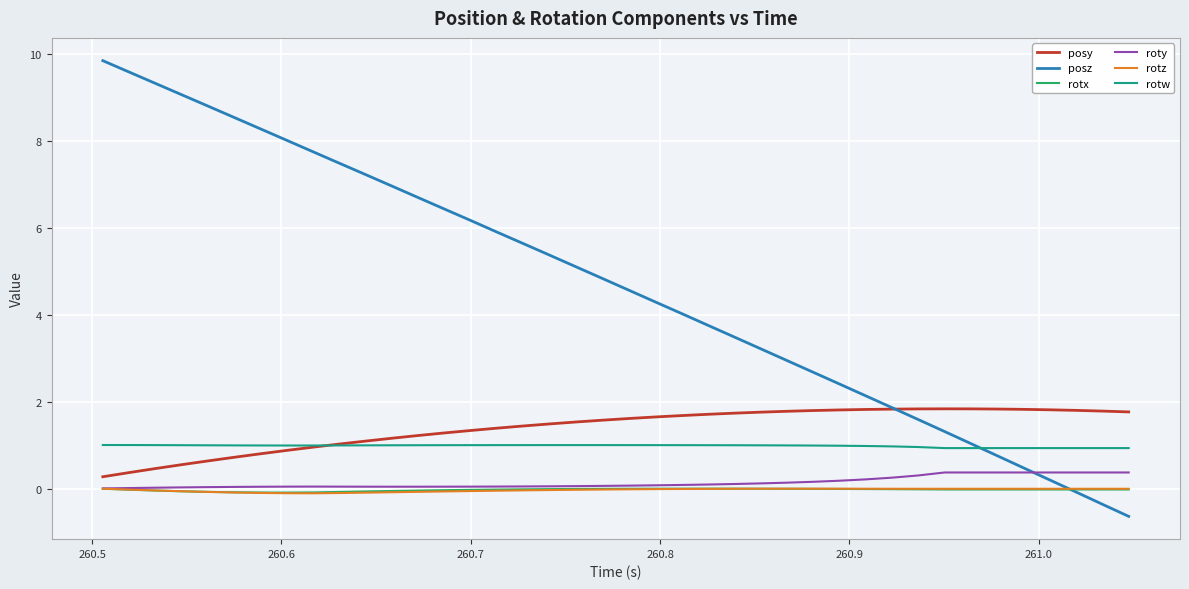

Which series has the largest range (max minus min)?

posz